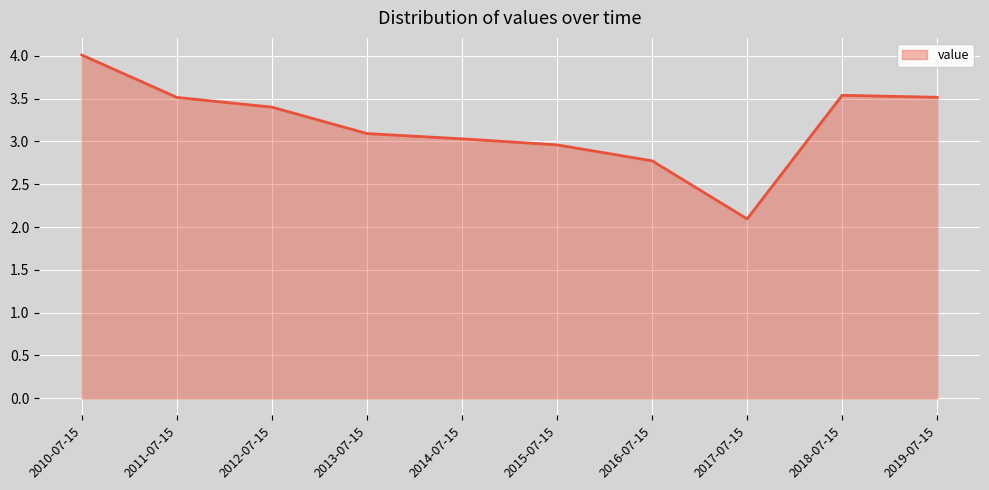

At which category does the chart reach its minimum across all series?

2017-07-15